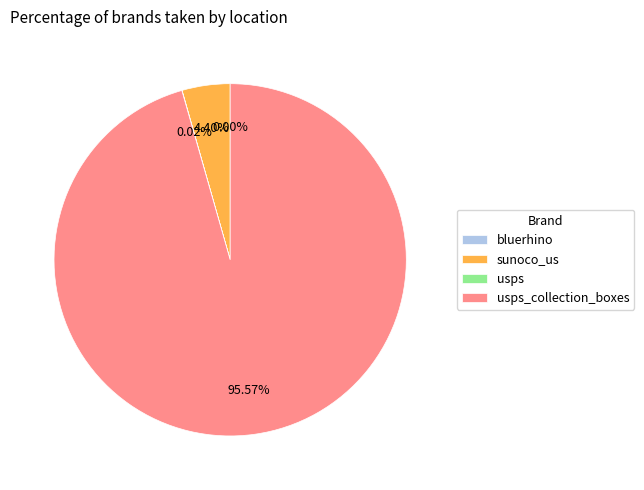

Is there a majority slice in this chart?

Yes